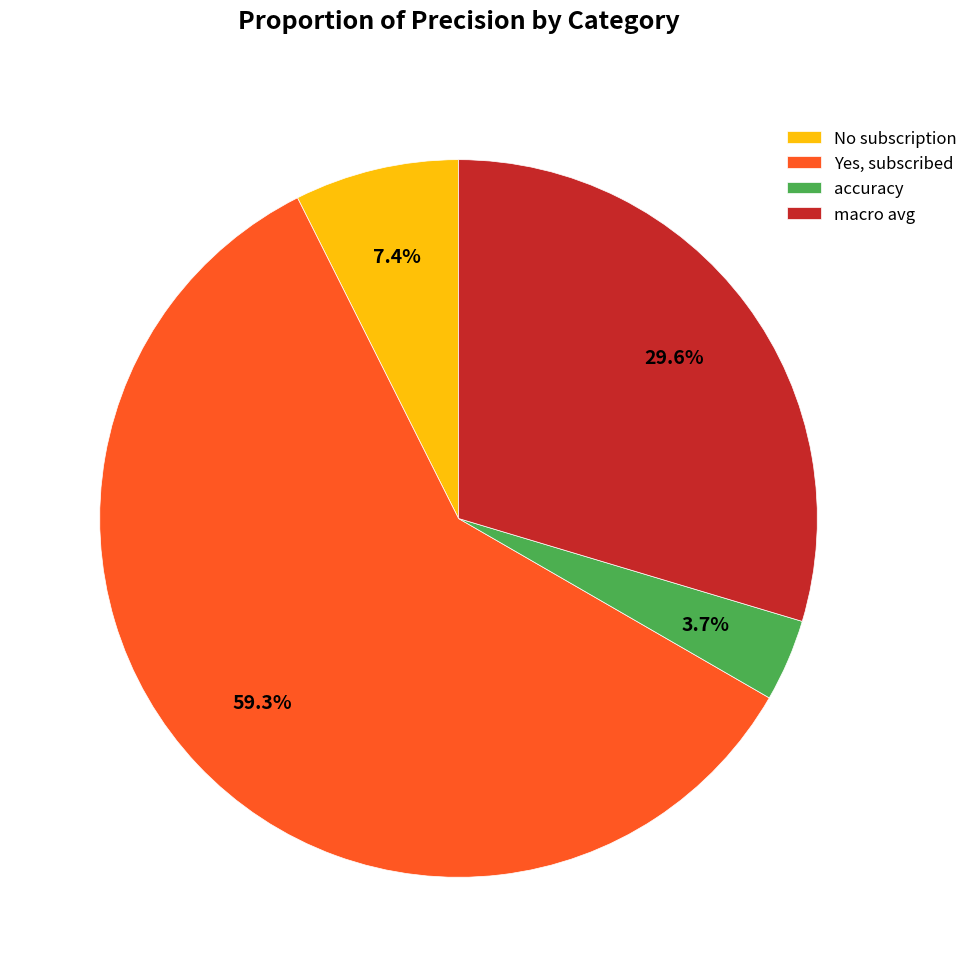

Between Yes, subscribed and accuracy, which is larger?

Yes, subscribed